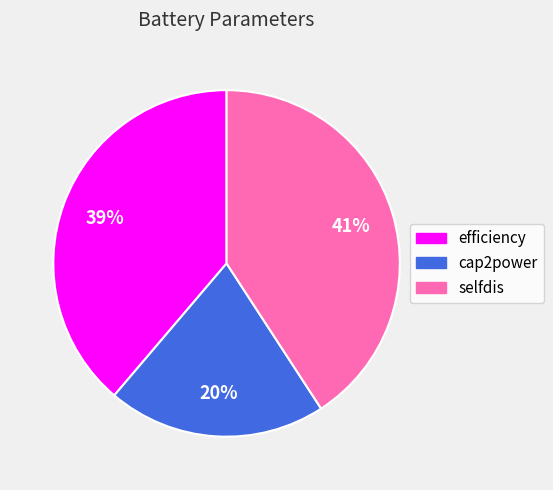

Which category has the biggest portion of the pie?

selfdis